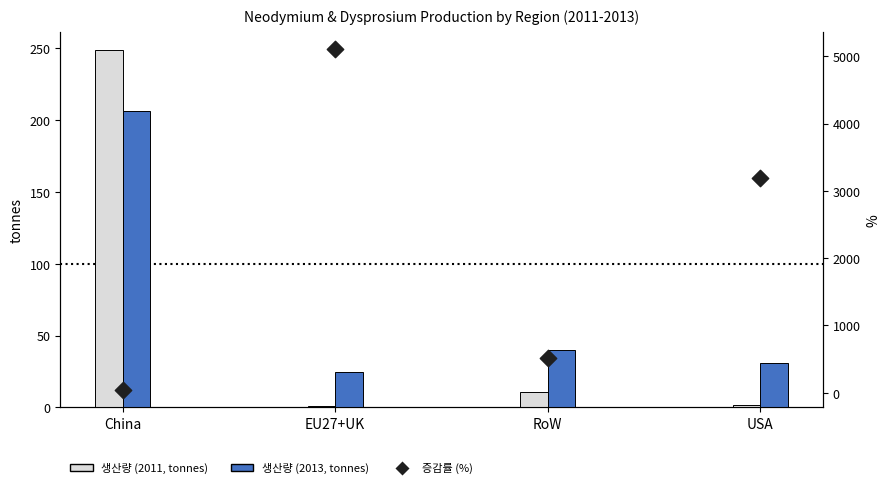

Is the value of Neodymium (2011) at USA greater than the value of Neodymium (2012) at EU27+UK?

No